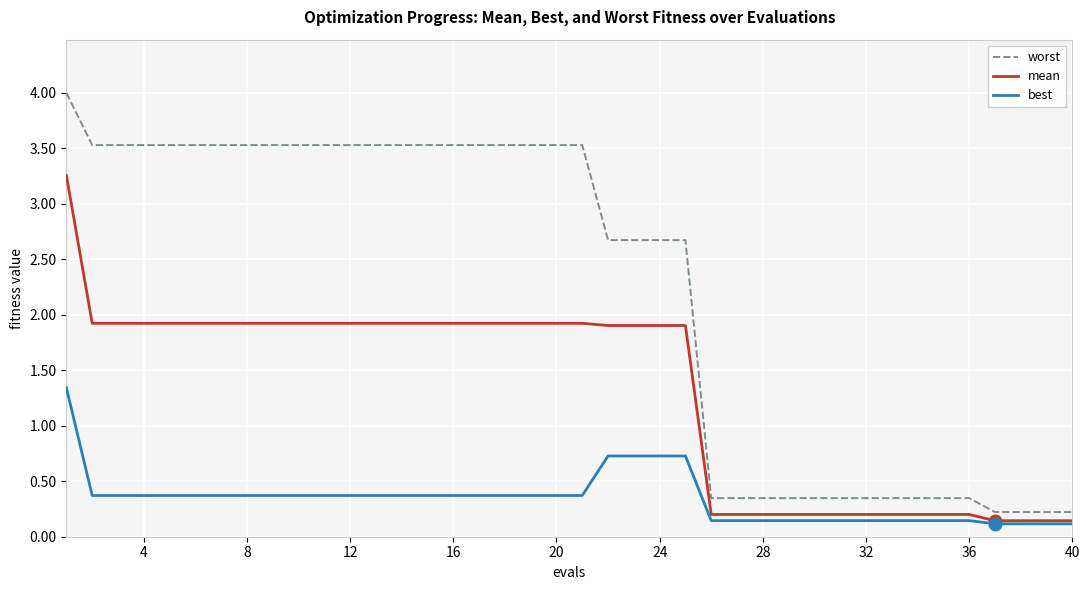

What is the difference between the second highest and minimum values in the best series?

0.6